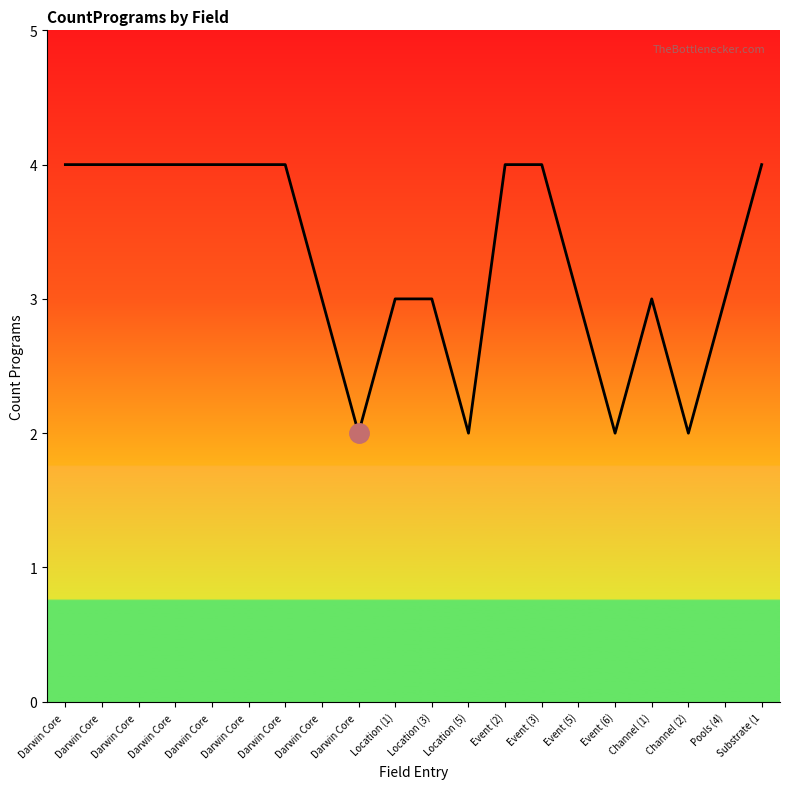

True or false: there are more than 2 points higher than both neighbors.

False